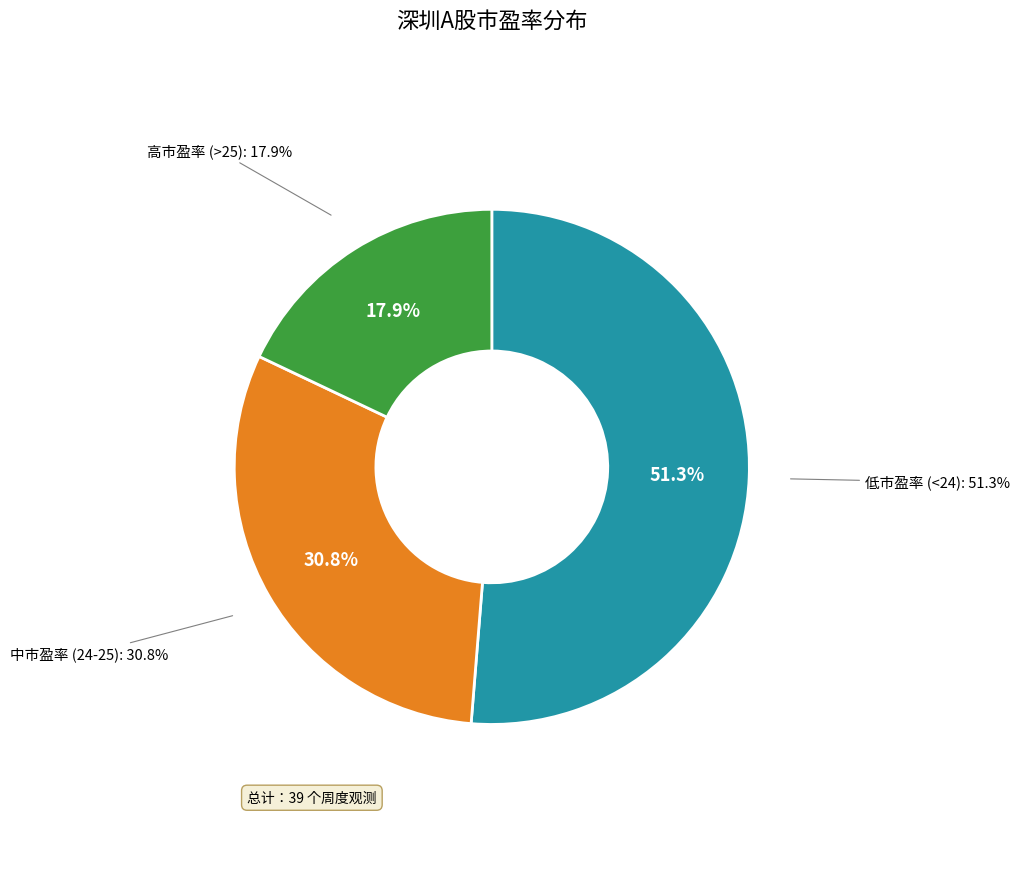

Does 2019-04-04 represent more than half of the total?

No